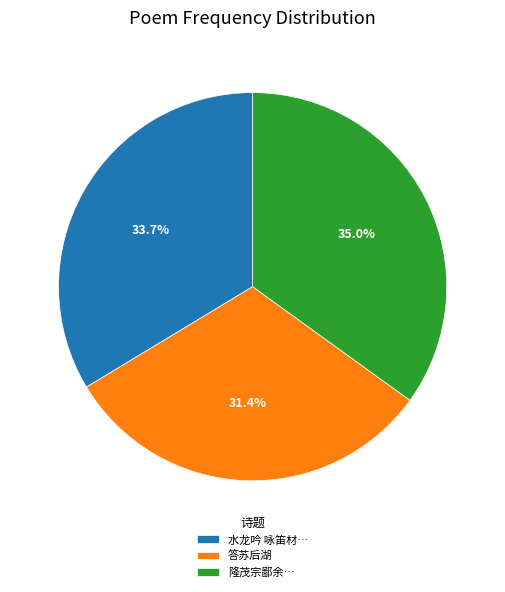

Is there a majority slice in this chart?

No